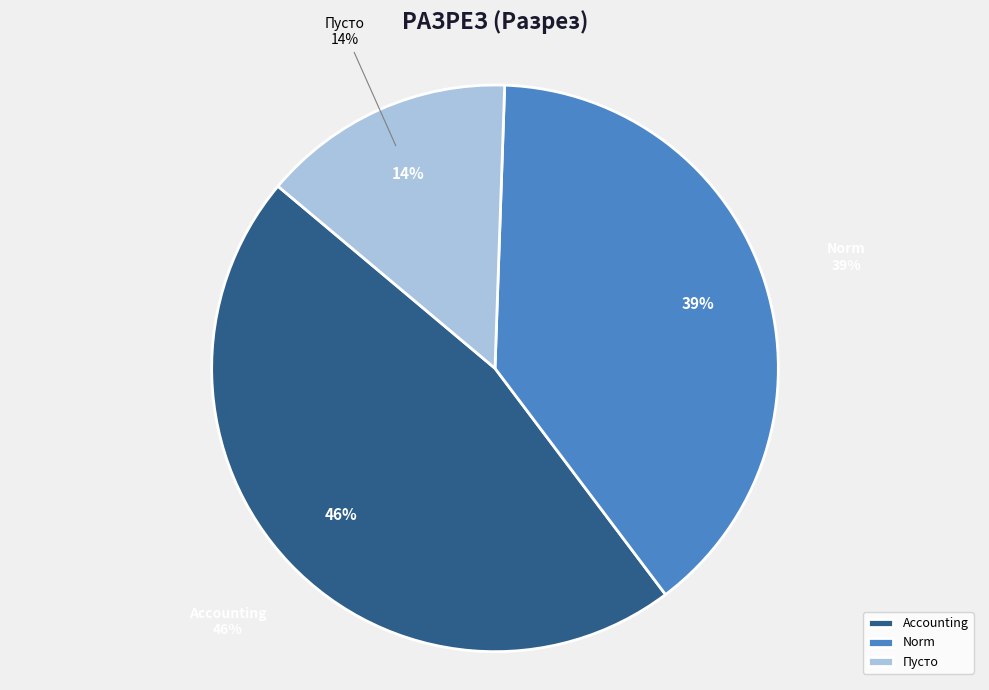

Is it true that  is 27% of the pie?

False